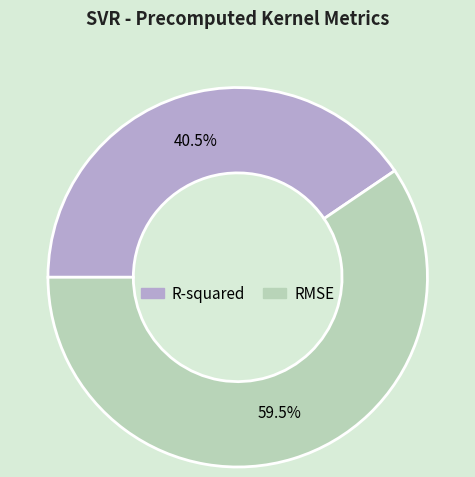

Which slice is the largest?

RMSE